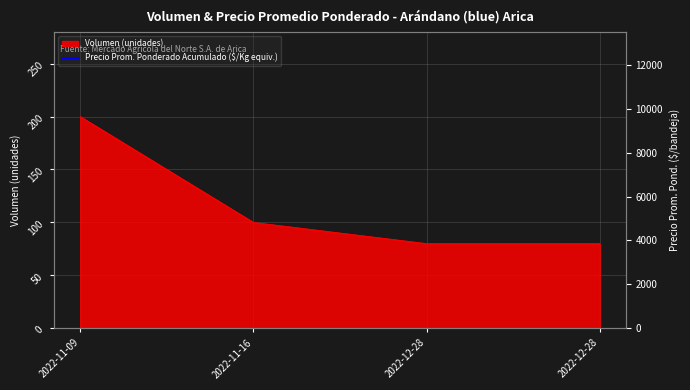

The chart shows a value of 5185.2 at 2022-12-28. True or false?

False